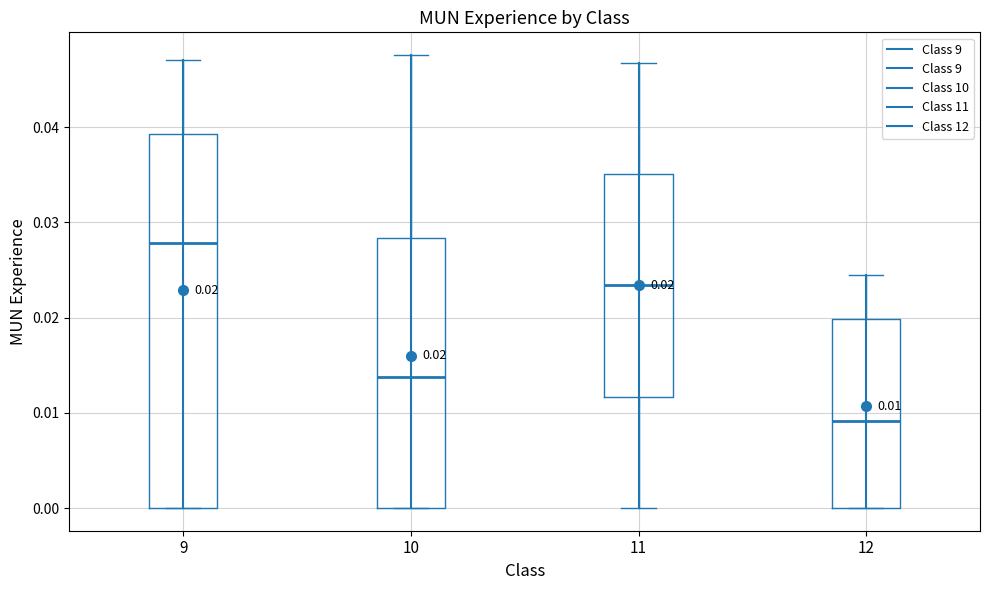

Which box's median line is the lowest?

12